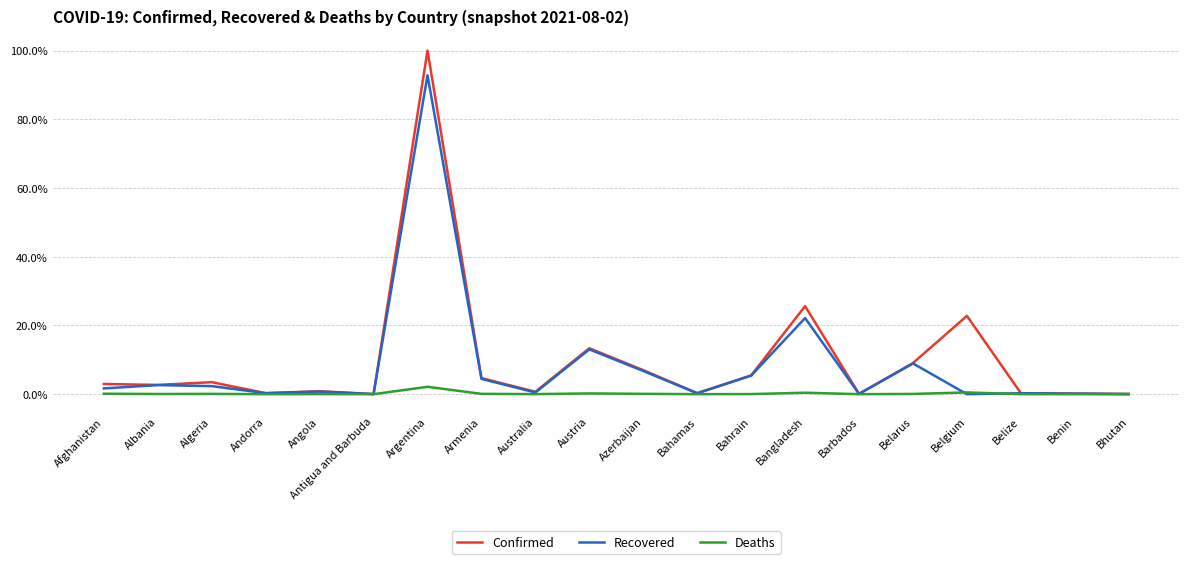

What is the difference between the maximum and minimum values in the Confirmed series?

100.0